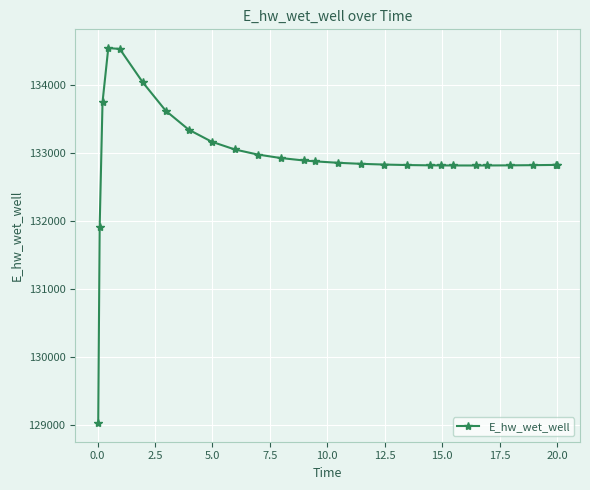

What is the difference between the maximum and minimum values?

5500.9